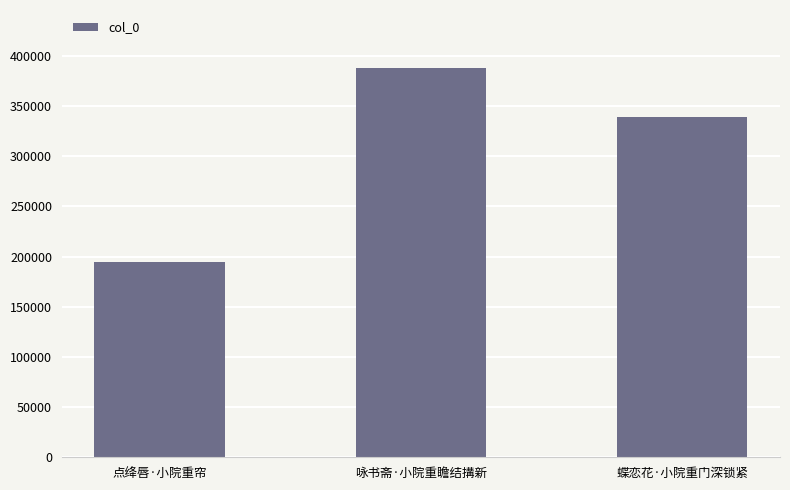

At which category does the chart reach its peak across all series?

咏书斋·小院重瞻结搆新